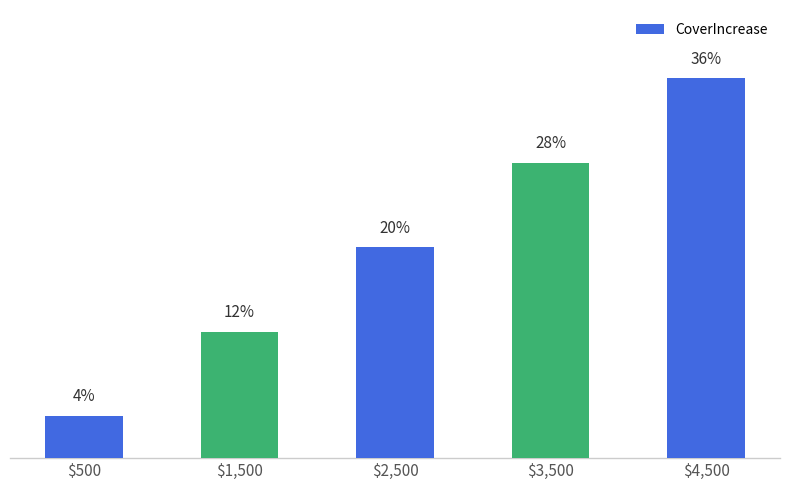

Does the chart contain any negative values?

No